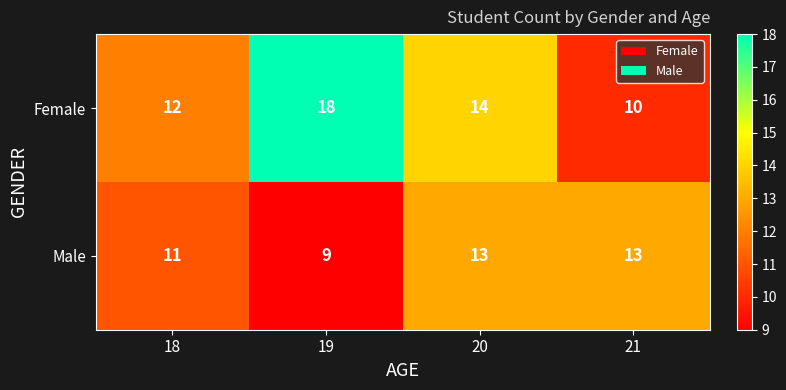

What is the difference between the Female values at 20 and 21?

4